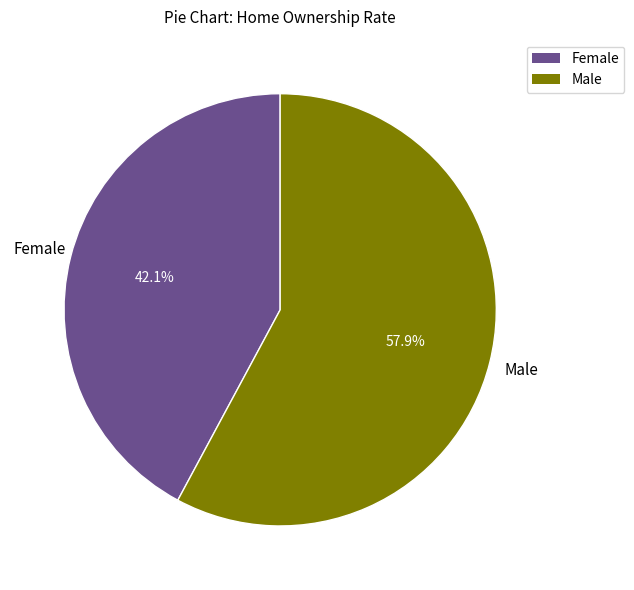

To the nearest percent, what is the difference between the largest and smallest slice percentages?

16%